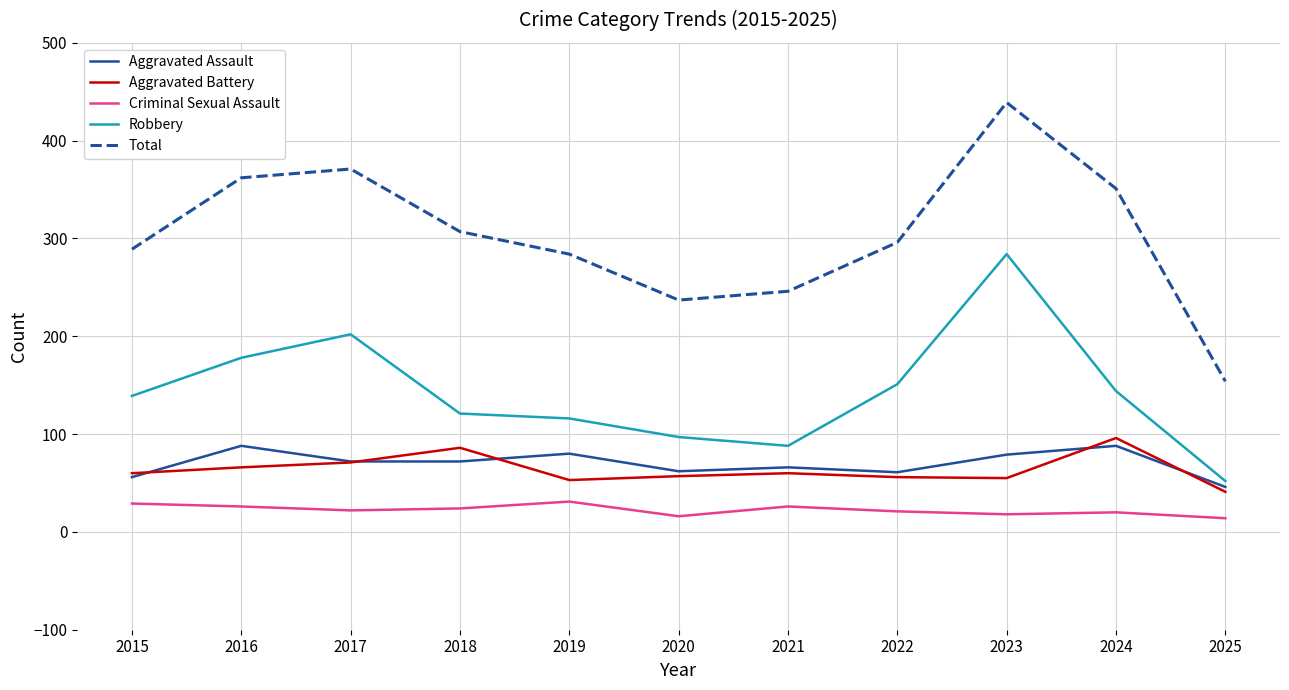

What is the total value across all series at 2016?

720